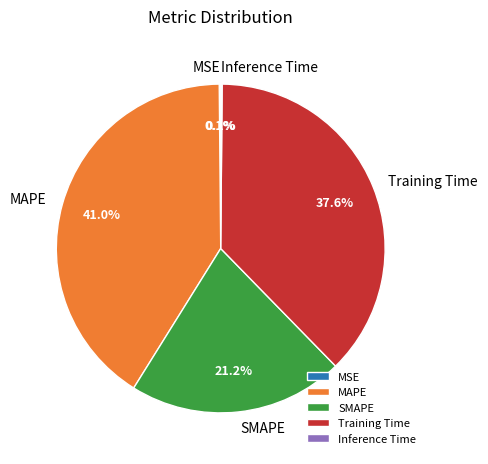

Is there any slice that represents more than half of the pie?

No